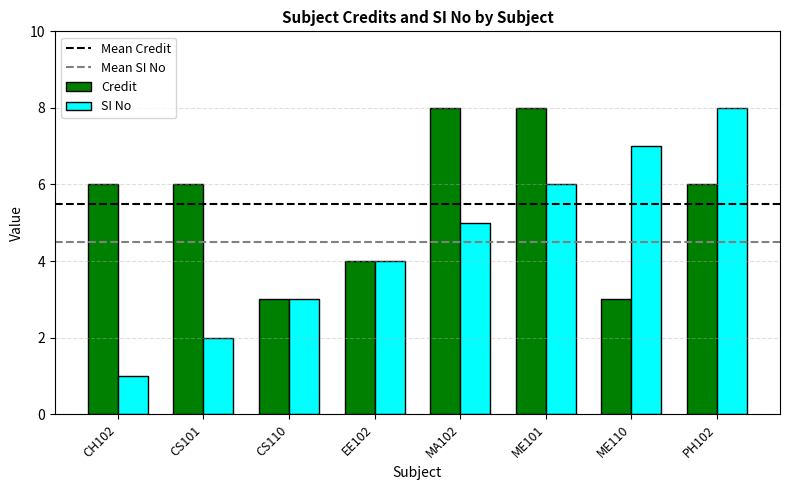

What is the value of the SI No bar at the 1st from the left?

1